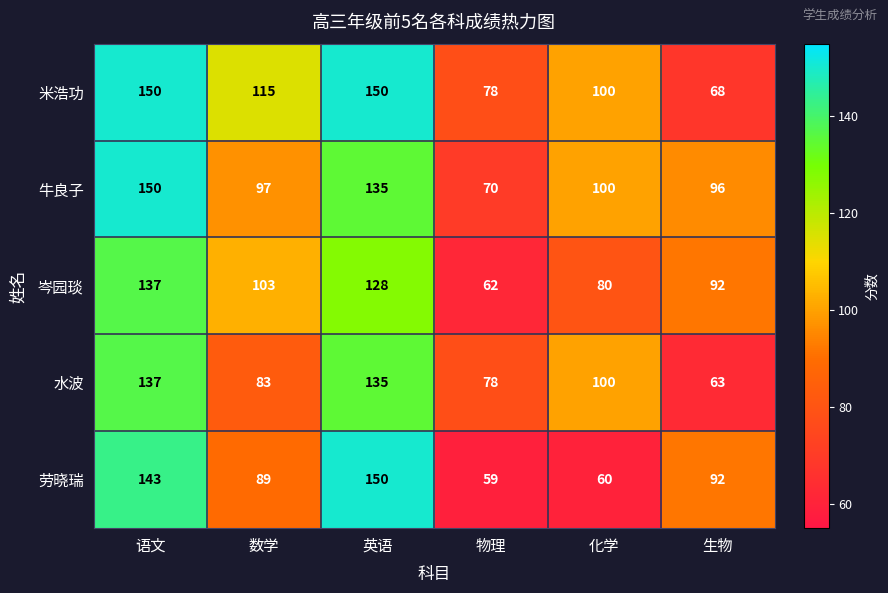

What is the sum of the 水波 values at 语文 and 英语?

272